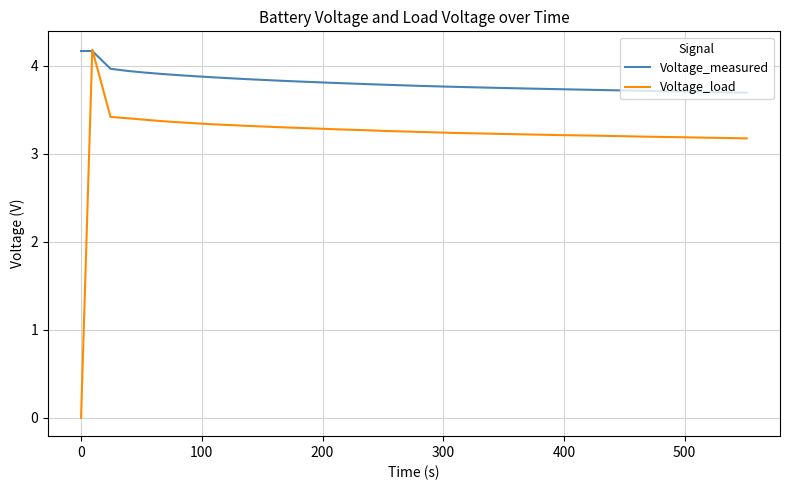

How many values in the Voltage_load series exceed 3?

39